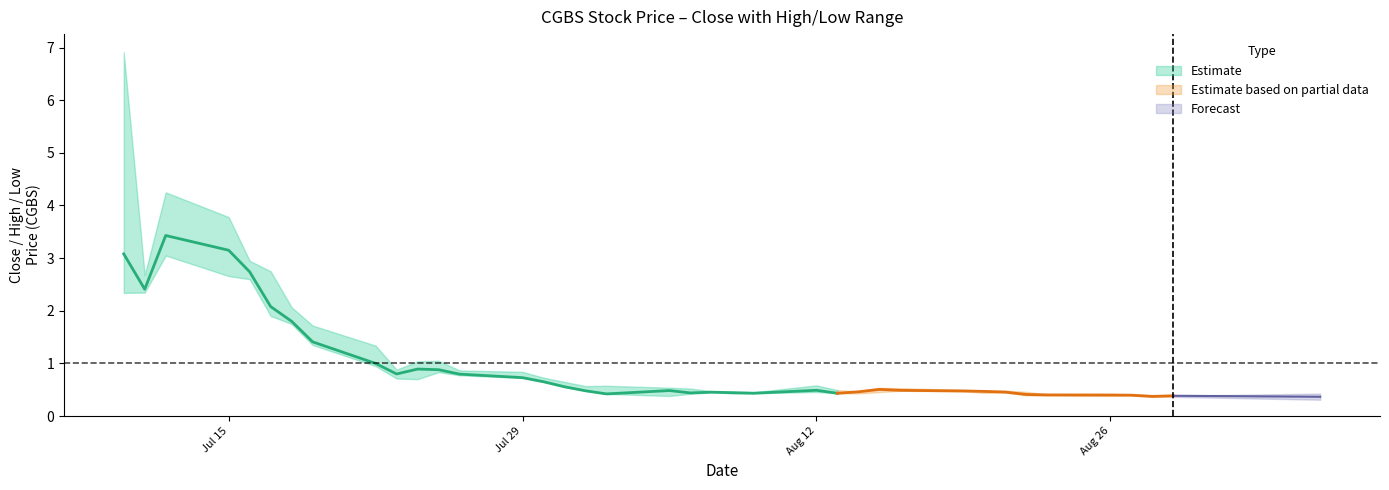

What is the difference between the maximum and second lowest values in the Low series?

2.7